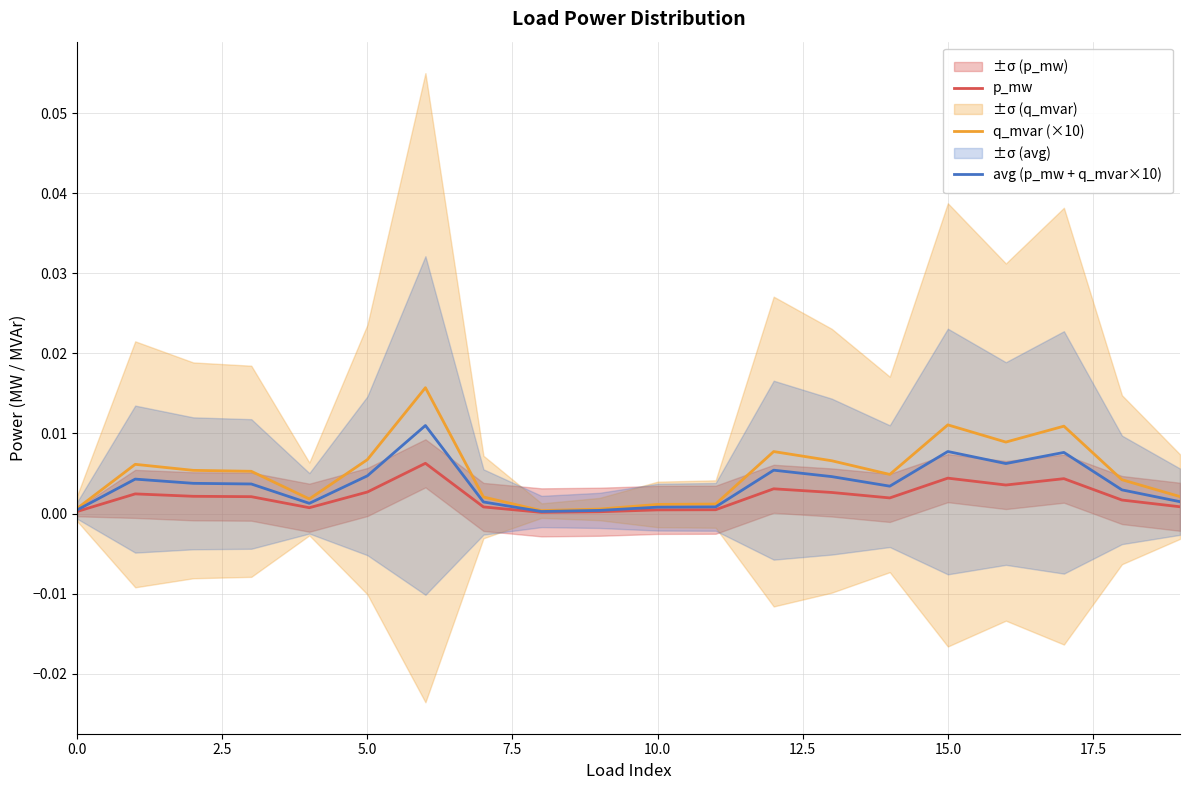

True or false: avg (p_mw + q_mvar×10) and q_mvar (×10) cross at least once.

False